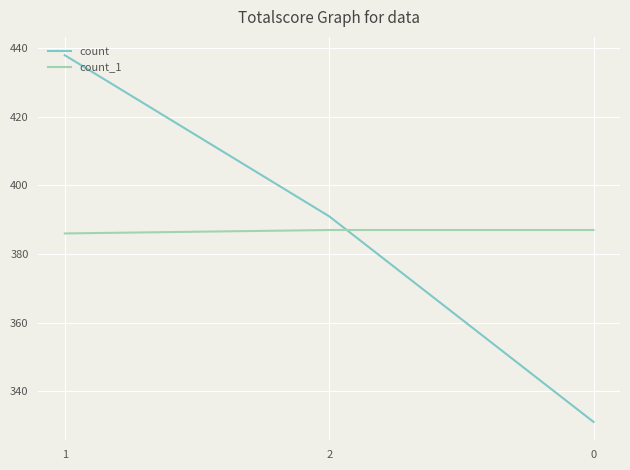

What is the total value across all series at 1?

824